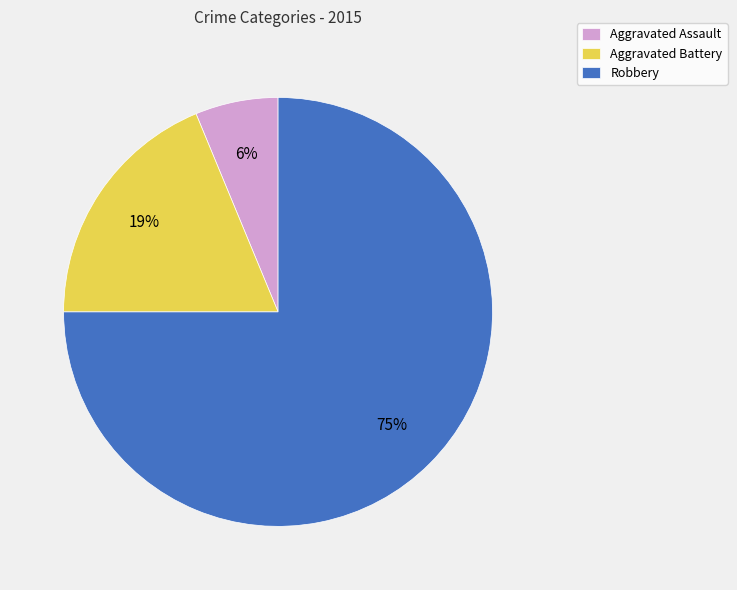

What is the majority slice?

Robbery